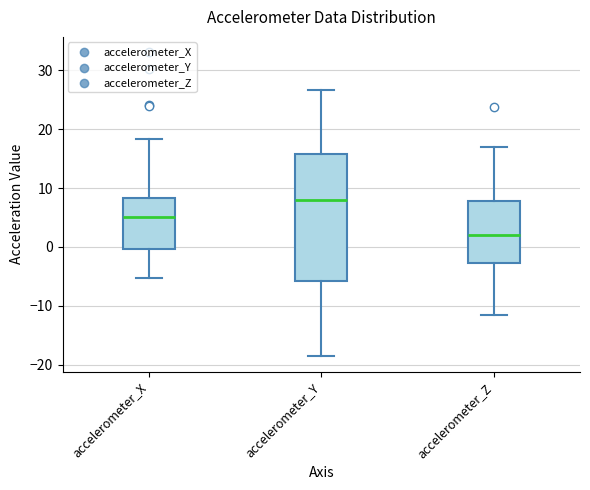

Which box is the tallest, from its lower edge to its upper edge?

accelerometer_Y